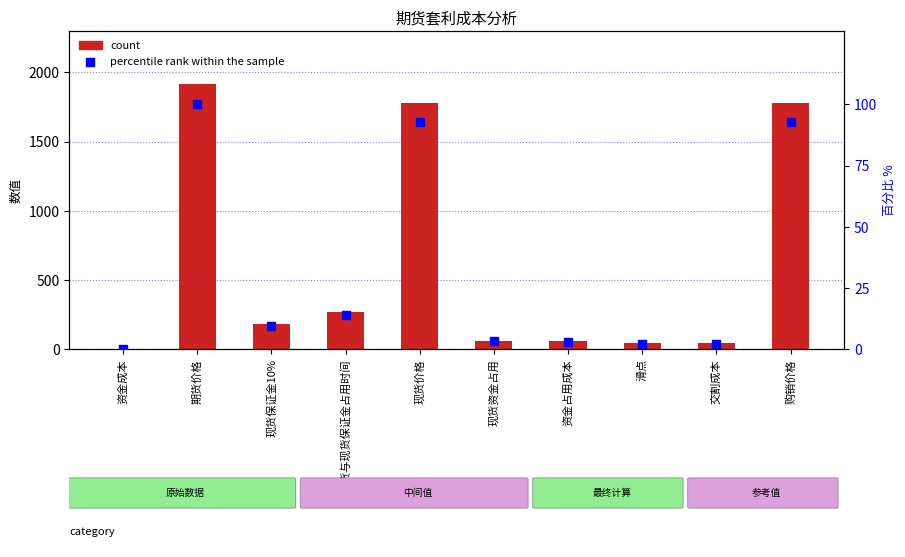

At which category is the sum across all series the highest?

期货价格